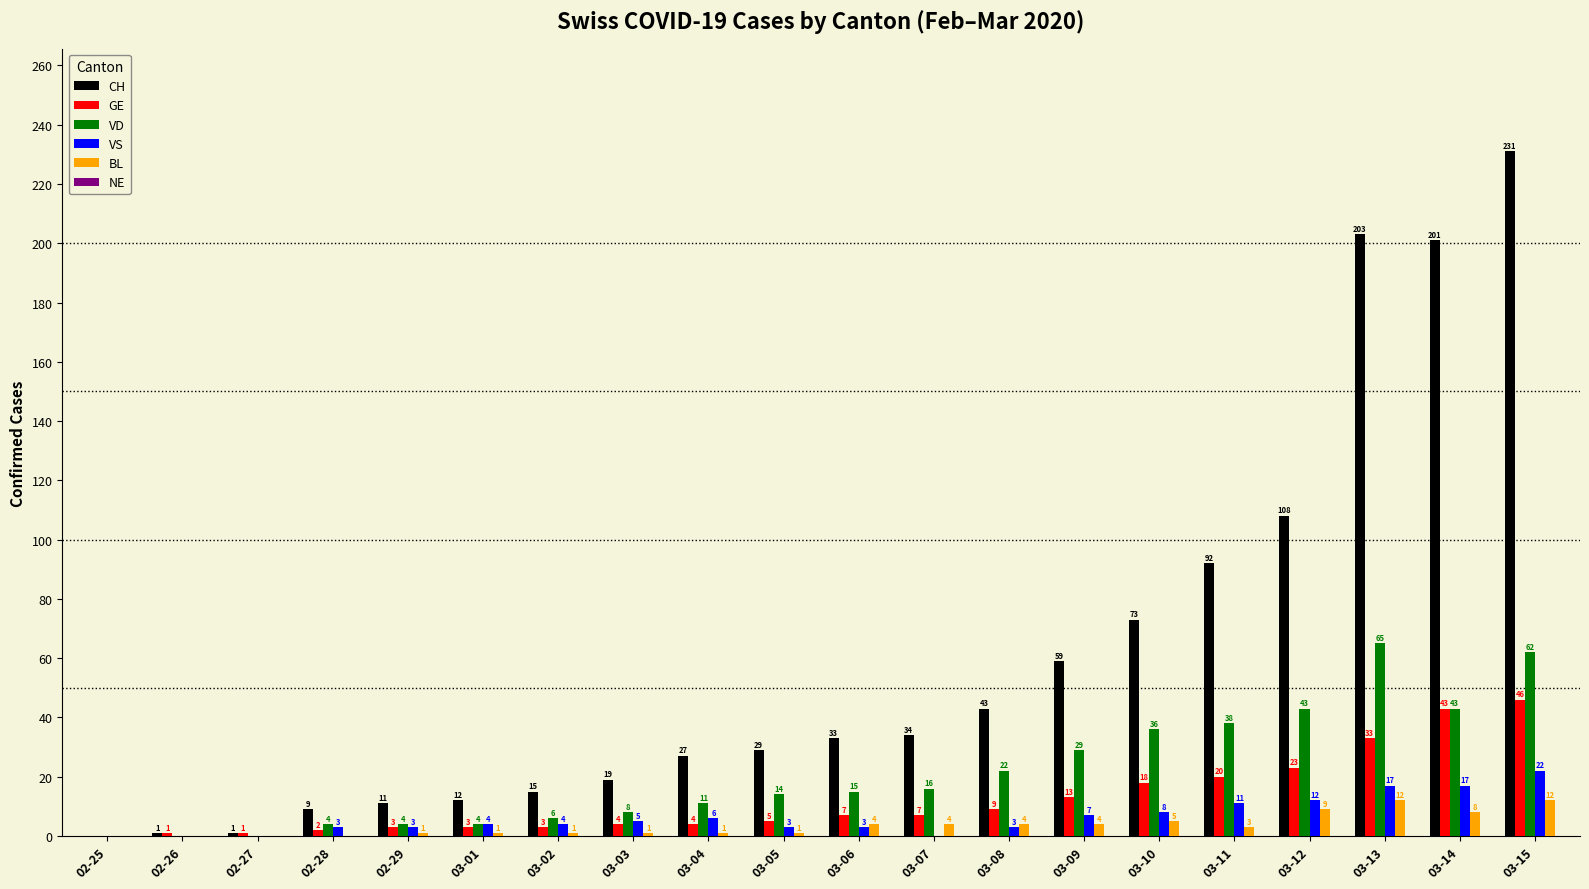

At which category does the chart reach its peak across all series?

03-15